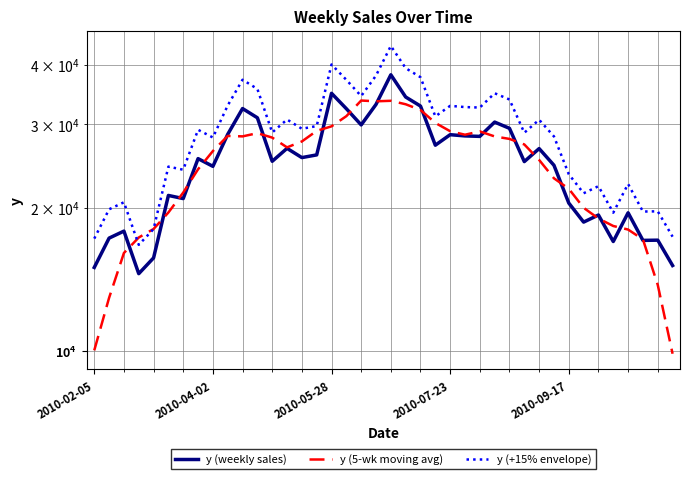

What is the difference between the y (weekly sales) values at 14 and 12?

451.5